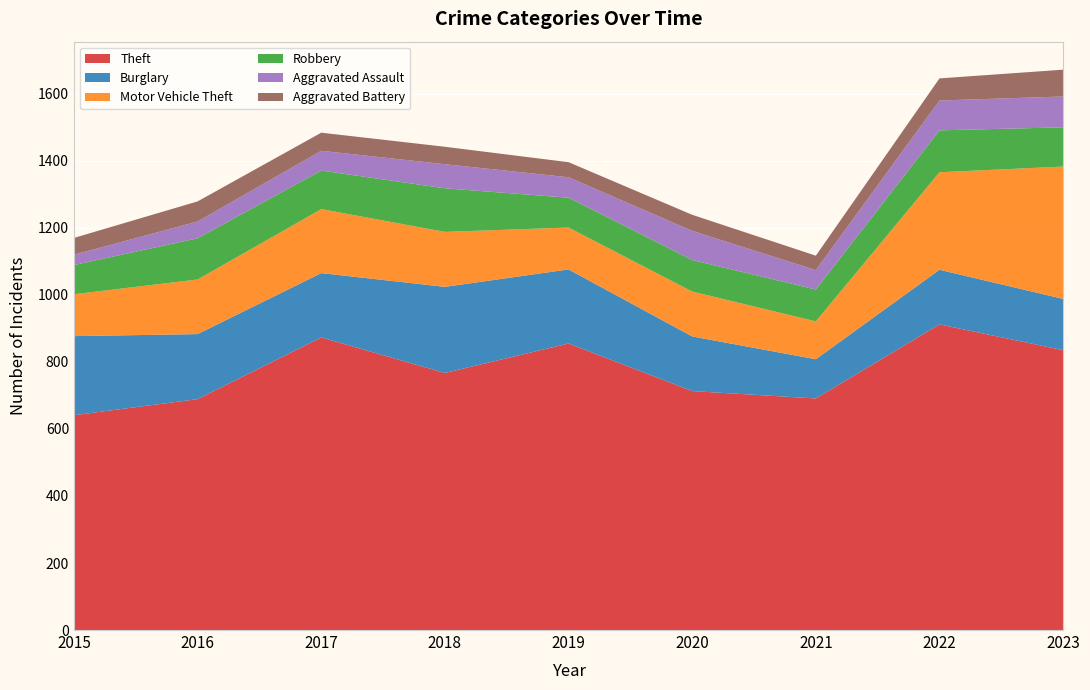

Reading left to right, extract all data points from this chart.

Theft: 641	689	873	767	855	713	691	912	835
Burglary: 236	194	192	257	221	163	117	163	153
Motor Vehicle Theft: 125	163	191	164	125	134	113	291	395
Robbery: 87	123	115	130	89	94	95	125	117
Aggravated Assault: 31	50	59	72	61	87	58	89	92
Aggravated Battery: 50	60	54	52	45	48	43	66	80